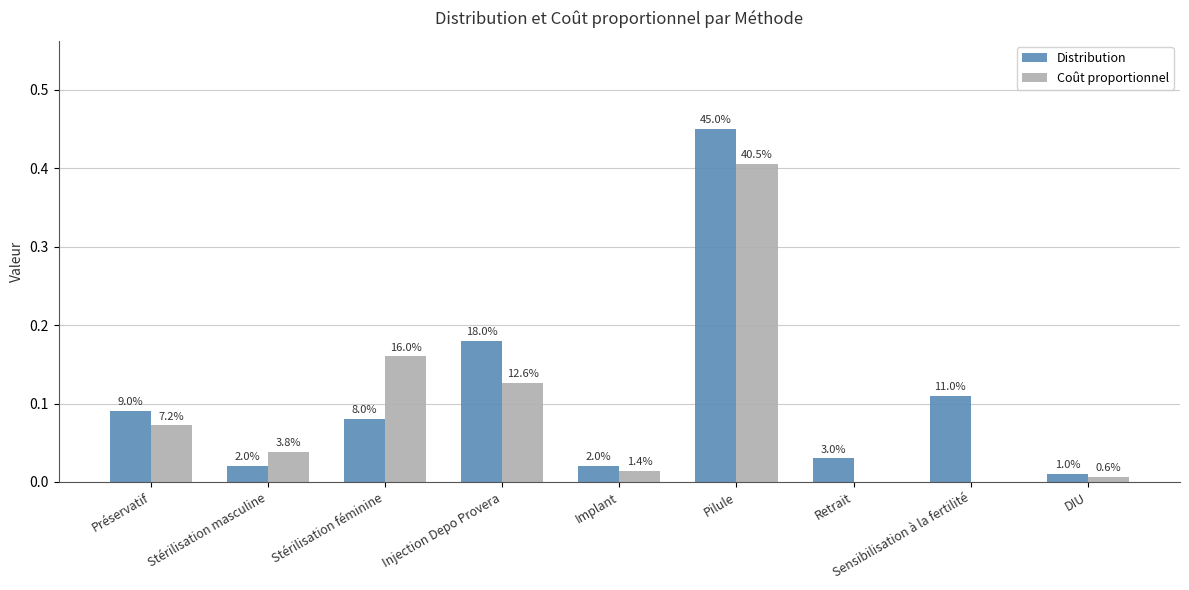

Reading right to left, list all the values displayed in this chart.

Distribution: DIU=0.0	Sensibilisation à la fertilité=0.1	Retrait=0.0	Pilule=0.5	Implant=0.0	Injection Depo Provera=0.2	Stérilisation féminine=0.1	Stérilisation masculine=0.0	Préservatif=0.1
Coût proportionnel: DIU=0.0	Sensibilisation à la fertilité=0.0	Retrait=0.0	Pilule=0.4	Implant=0.0	Injection Depo Provera=0.1	Stérilisation féminine=0.2	Stérilisation masculine=0.0	Préservatif=0.1